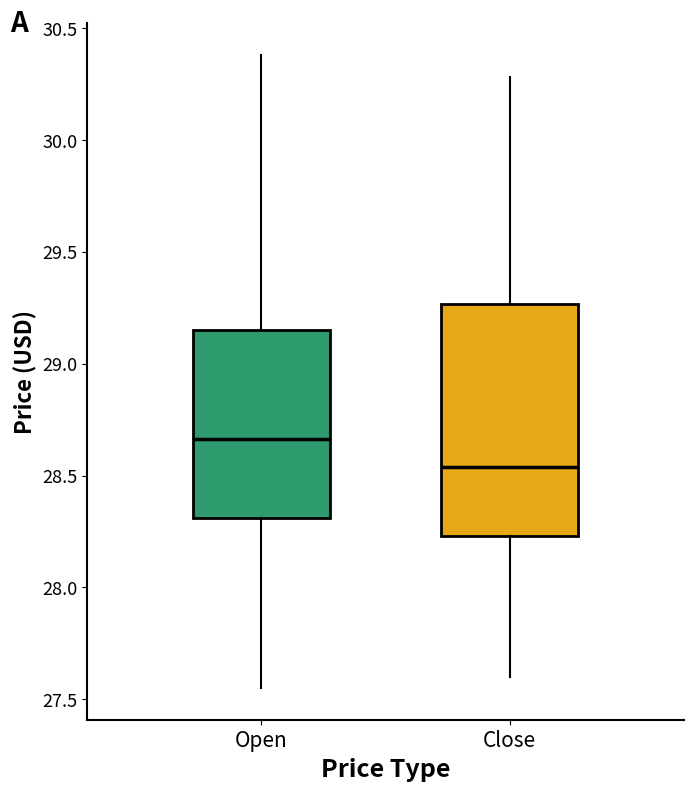

Where does the lower whisker of the box for Open end on the y-axis? The values are not printed on the chart, so give them approximately, as read against the axis.

27.55